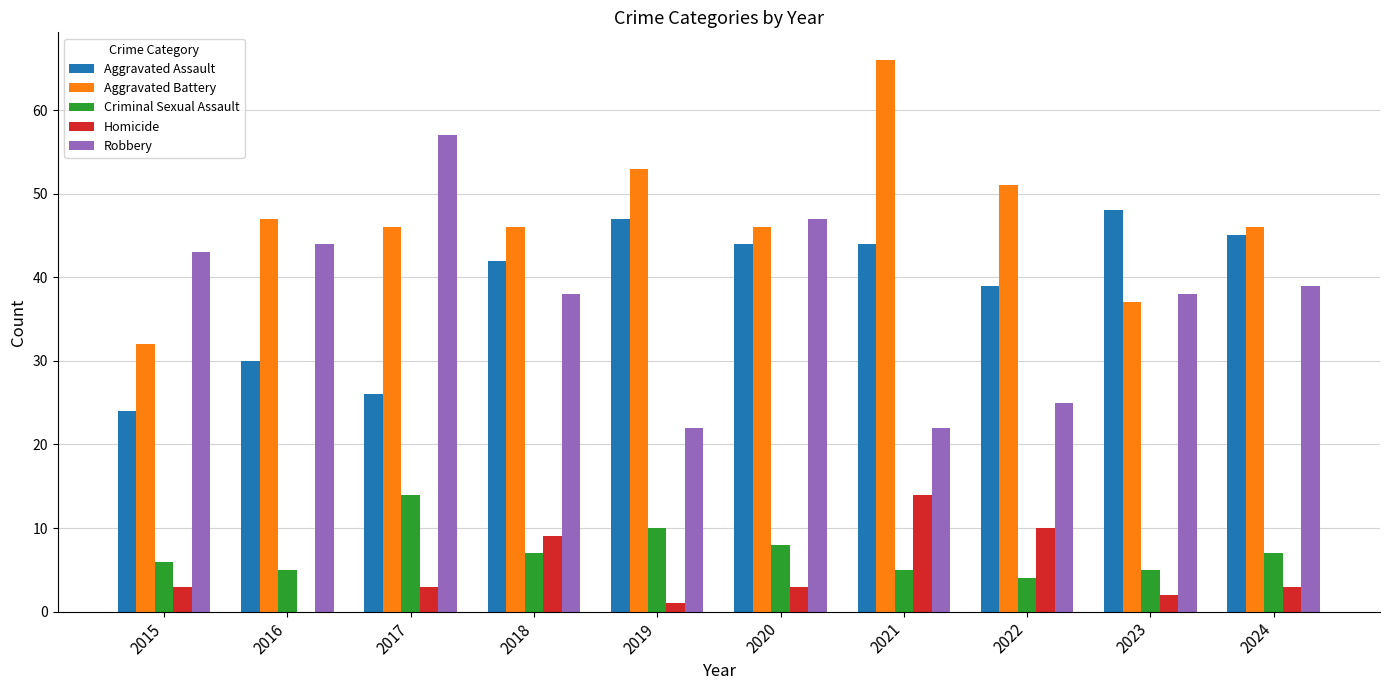

What is the average value of the Criminal Sexual Assault series?

7